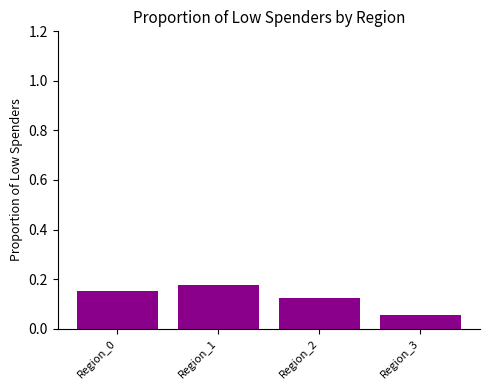

Which label corresponds to the smallest value in the chart?

Region_3